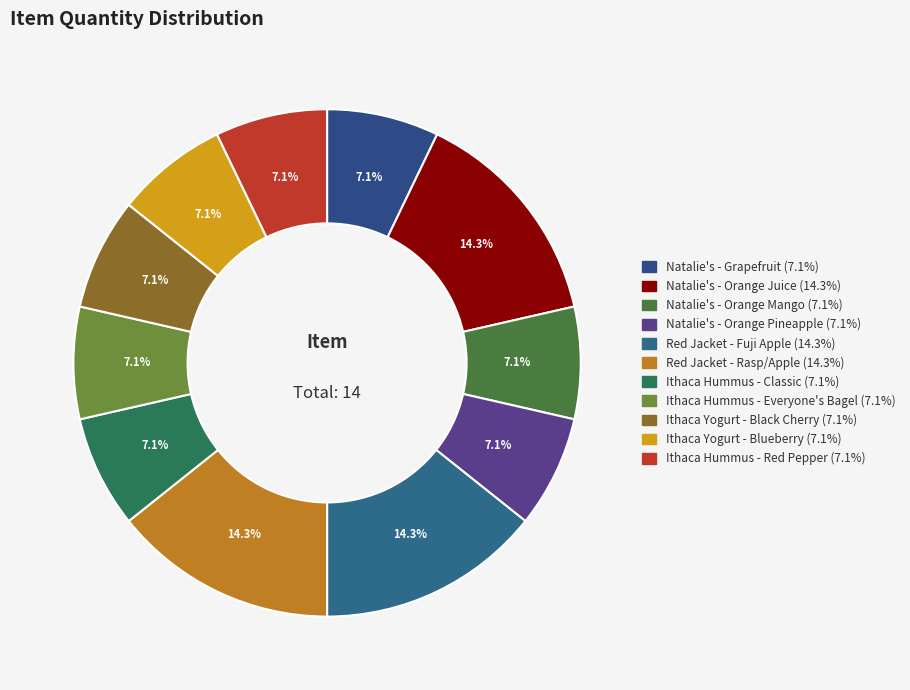

Combined, what portion of the pie is Red Jacket - Fuji Apple and Ithaca Hummus - Red Pepper?

21.4%